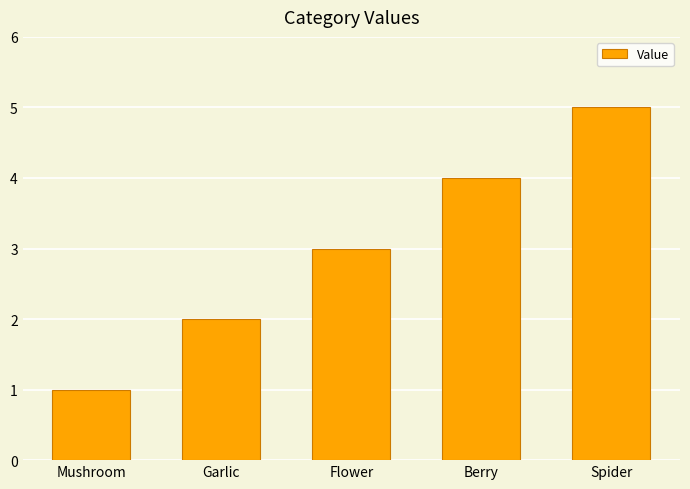

What position from the left is Mushroom?

1